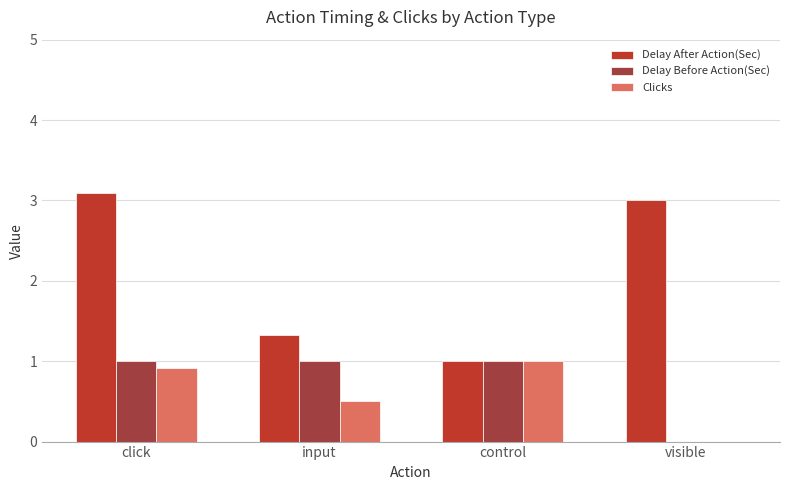

What is the label of the 4th bar from the right?

click